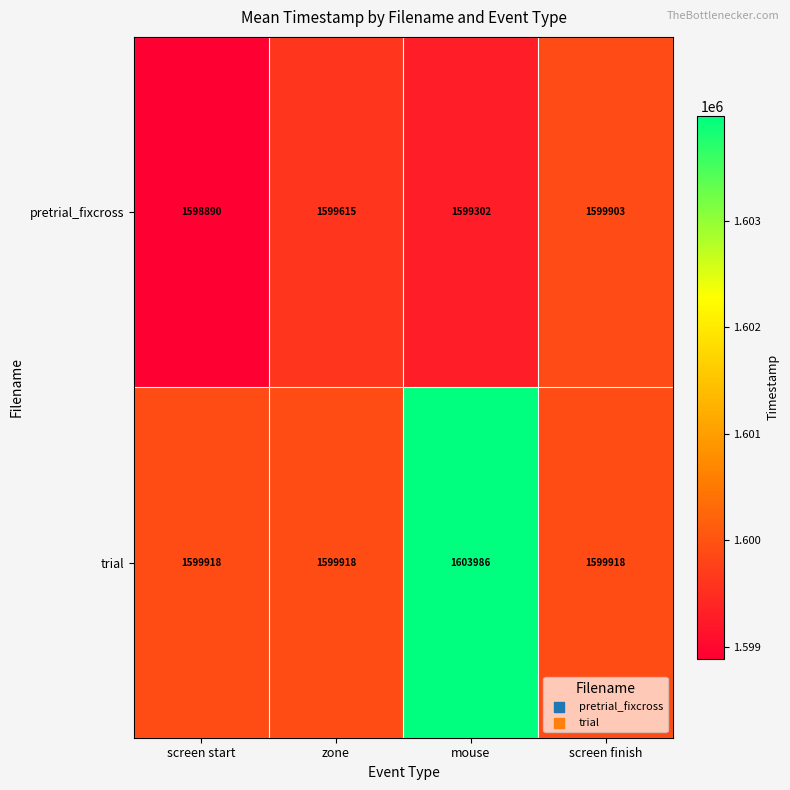

What is the difference between the highest and lowest values at zone?

303